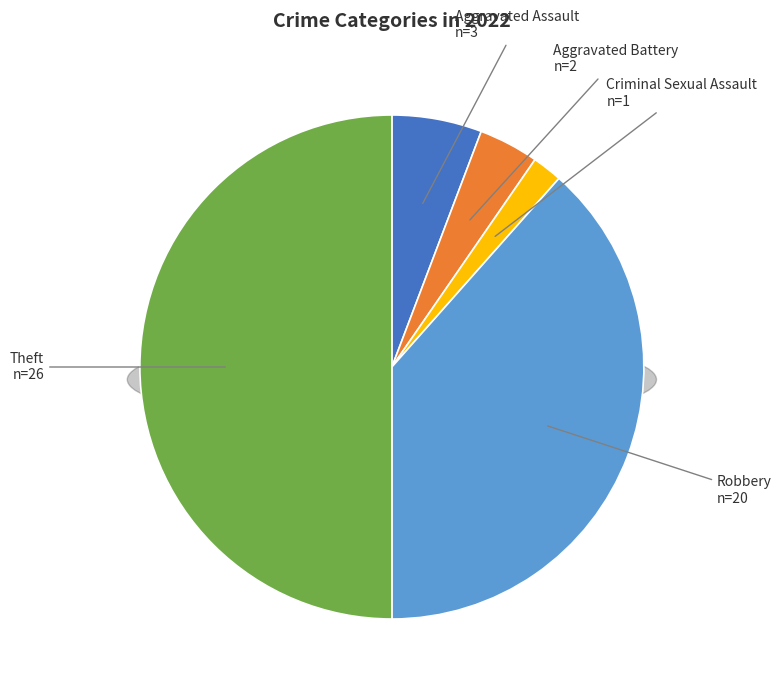

The Robbery slice represents 29% of the pie. True or false?

False